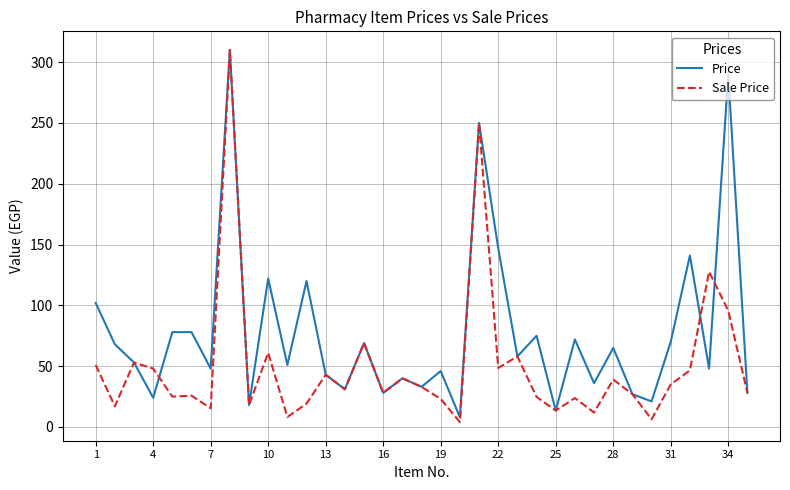

What is the maximum value shown in the chart?

310.0